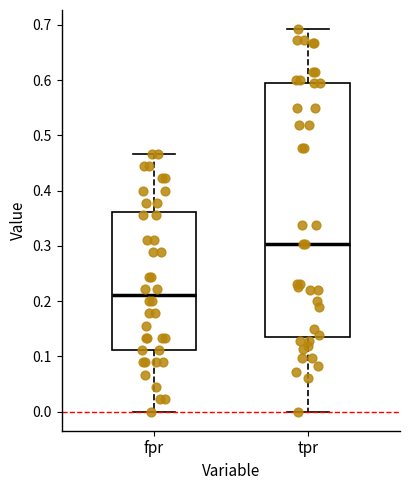

Reading left to right, transcribe this box plot: for each box, give where its median line is, the range the box spans, and where its two whiskers end, as read against the y-axis. The values are not printed on the chart, so give them approximately, as read against the axis.

fpr: median 0.21, box 0.11 to 0.36, whiskers 0.00 to 0.47
tpr: median 0.30, box 0.14 to 0.59, whiskers 0.00 to 0.69